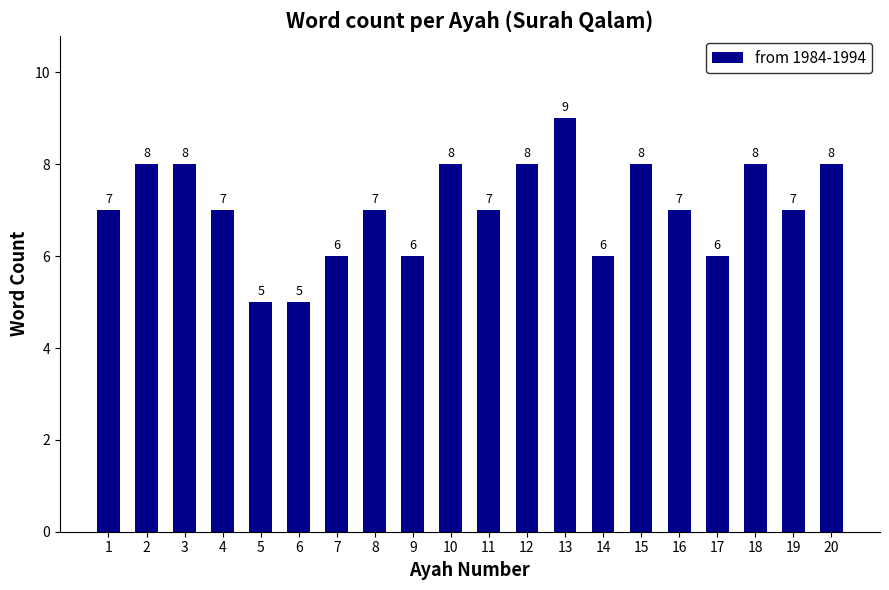

Read the value at 3.

8